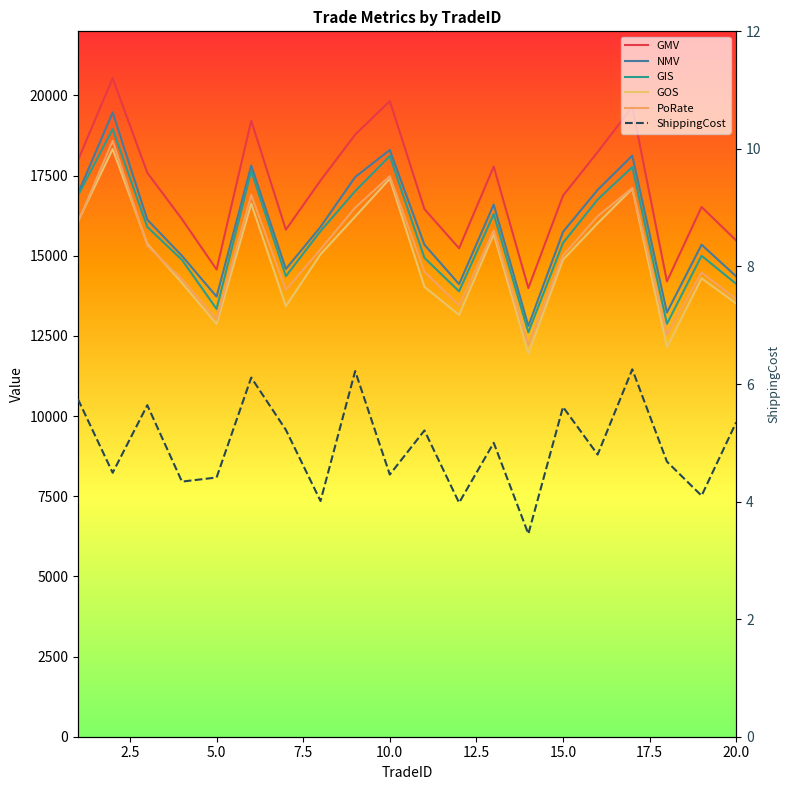

List the series in order of their peak value, highest first.

GMV, NMV, GIS, PoRate, GOS, ShippingCost